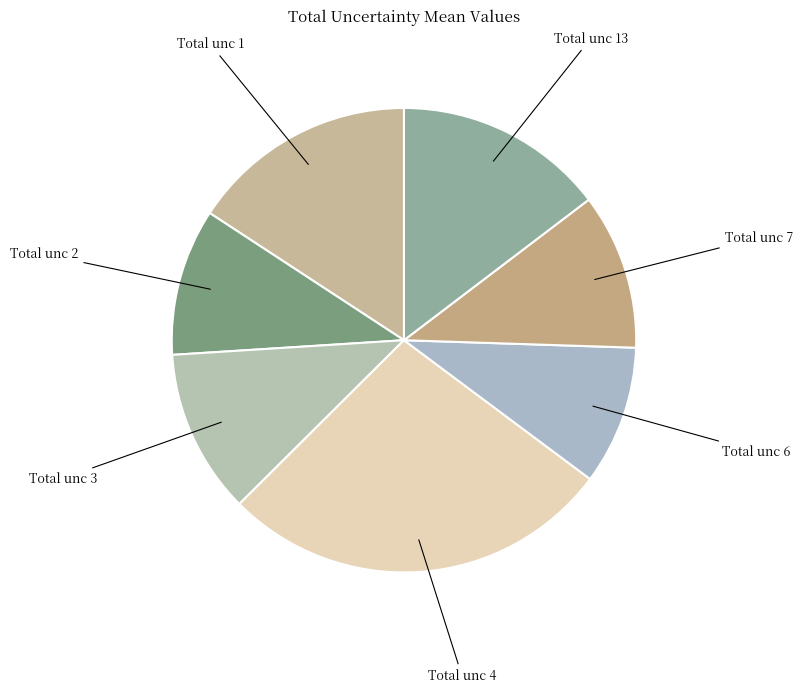

Approximately how many times larger is the value at Total unc 1 compared to Total unc 3?

1.4